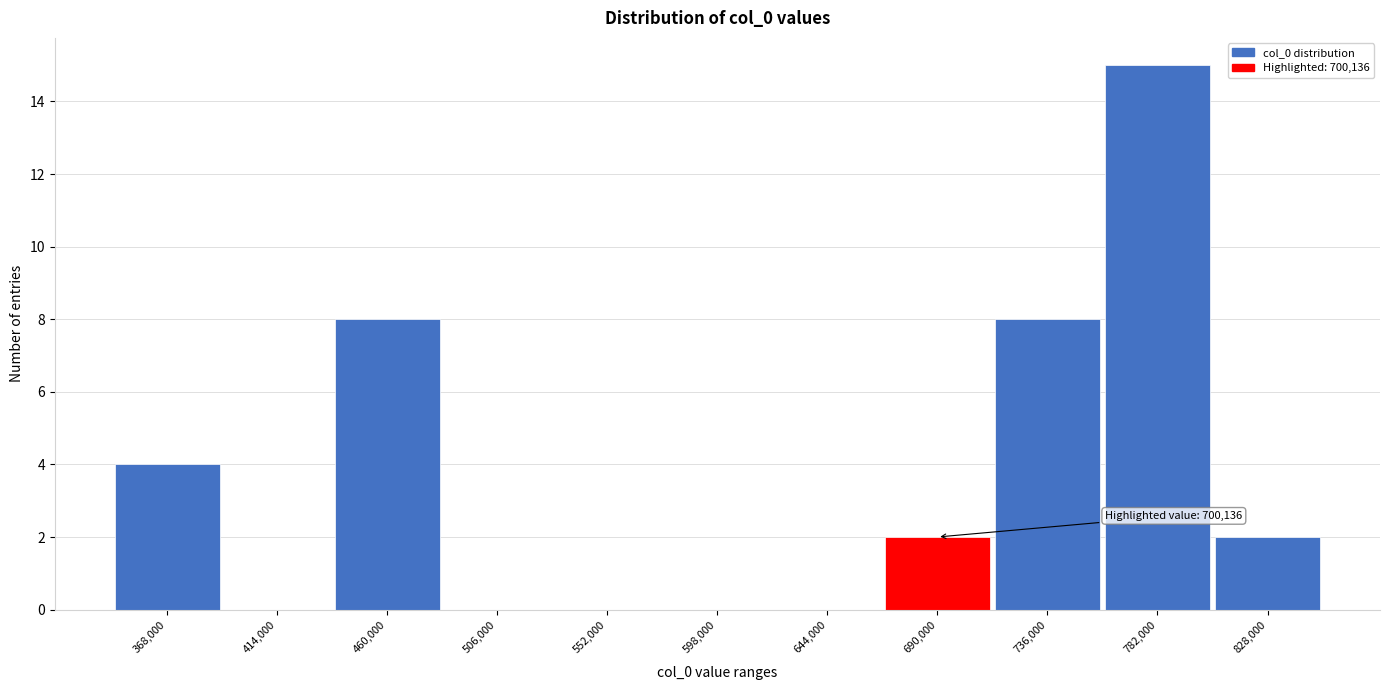

Reading left to right, what are all the values shown in this chart?

368,000=4	414,000=0	460,000=8	506,000=0	552,000=0	598,000=0	644,000=0	690,000=2	736,000=8	782,000=15	828,000=2